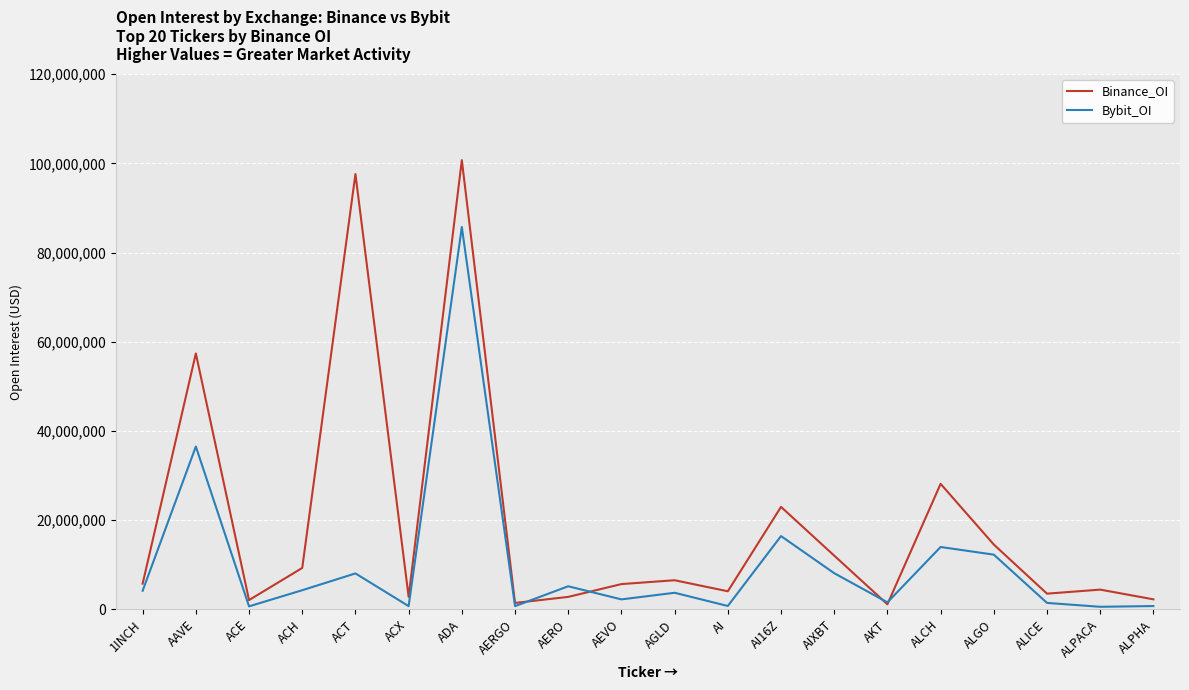

What is the total value across all series at AKT?

2698273